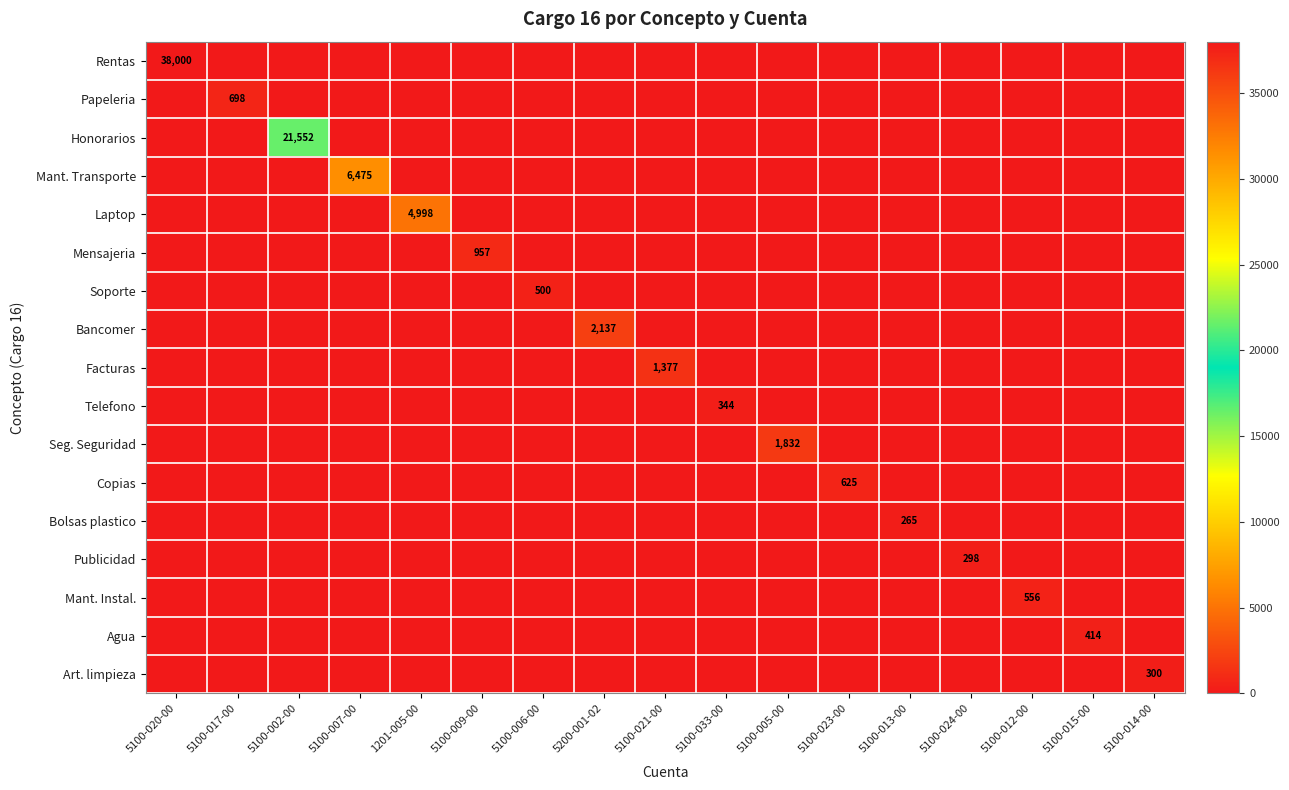

What is the spread (max minus min) of values at 1201-005-00?

4998.3